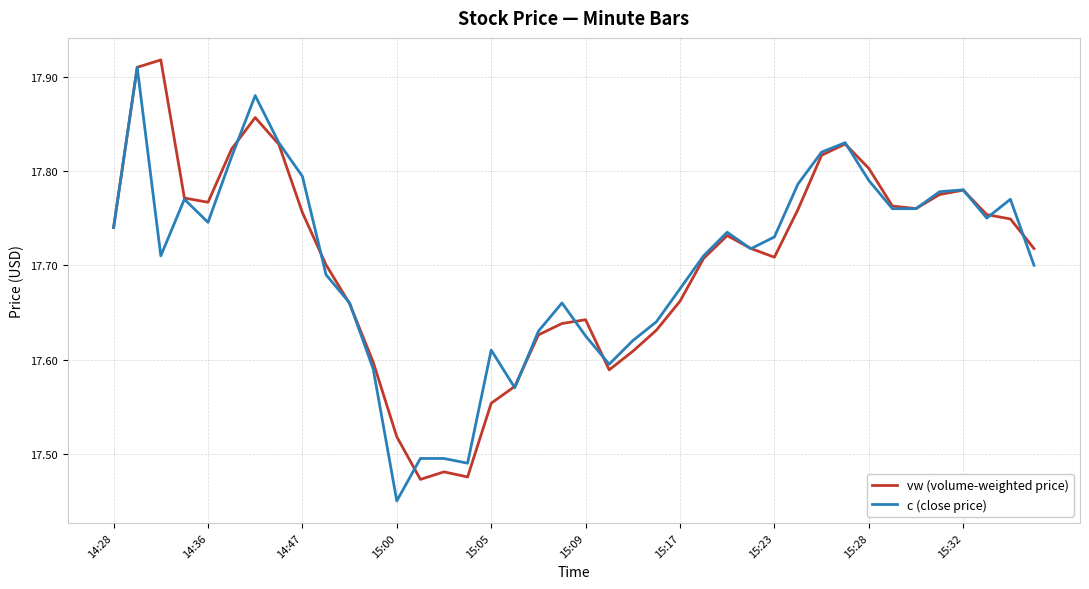

List the series in order of their peak value, lowest first.

c (close price), vw (volume-weighted price)